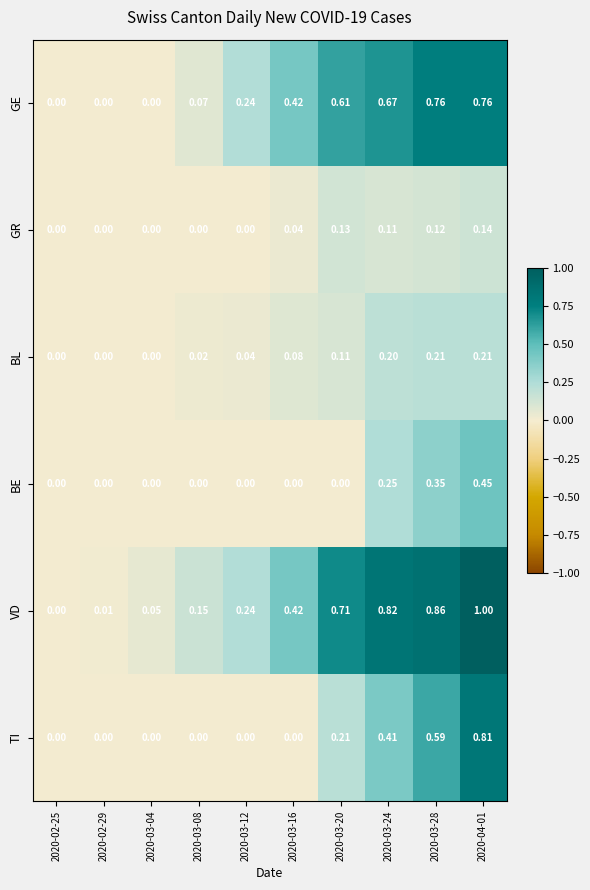

Which series changed the most between 2020-03-16 and 2020-03-20?

VD